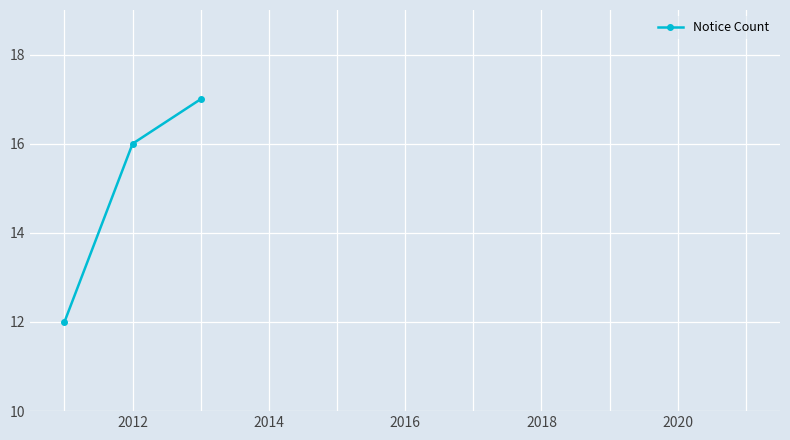

What is the difference between the second highest and minimum values?

4